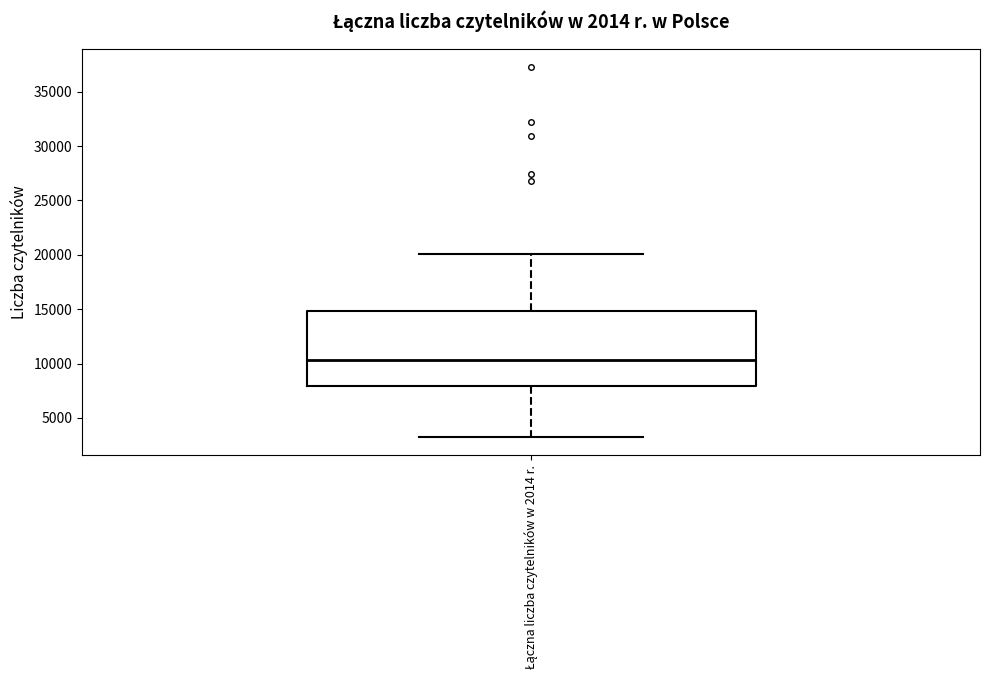

Read this box plot against the y-axis: the position of the median line, the range covered by the box, and the ends of both whiskers. The values are not printed on the chart, so give them approximately, as read against the axis.

median 10500, box 8000 to 15000, whiskers 3500 to 20000